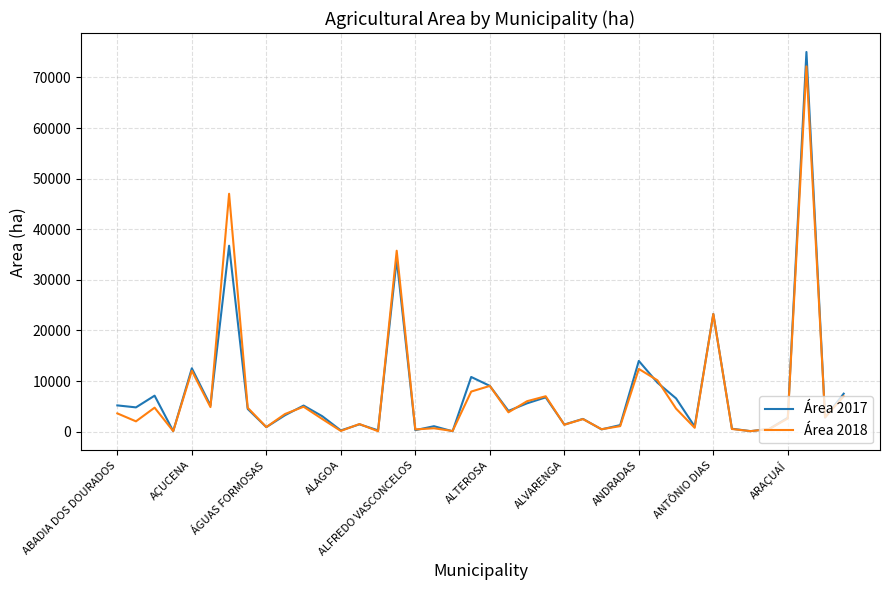

Which series has the largest range (max minus min)?

Área 2017